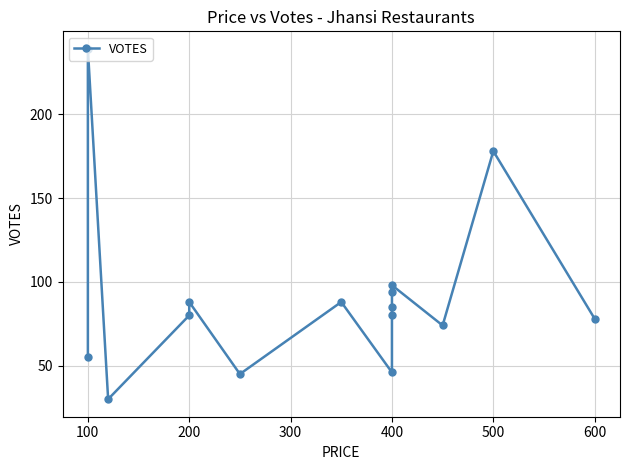

Where is the data nearest to the value 134?

400